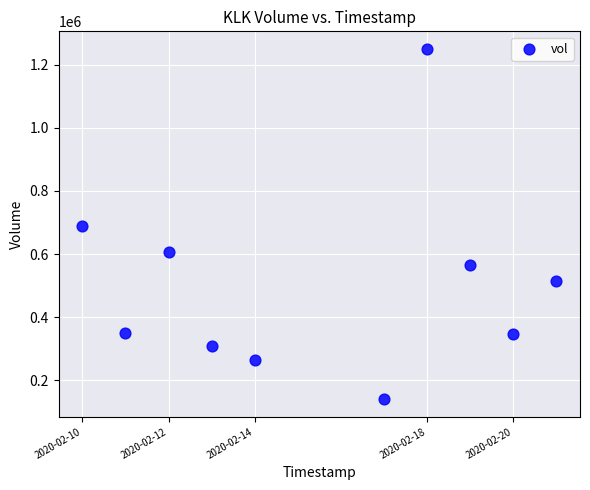

What is the average Y value?

503250